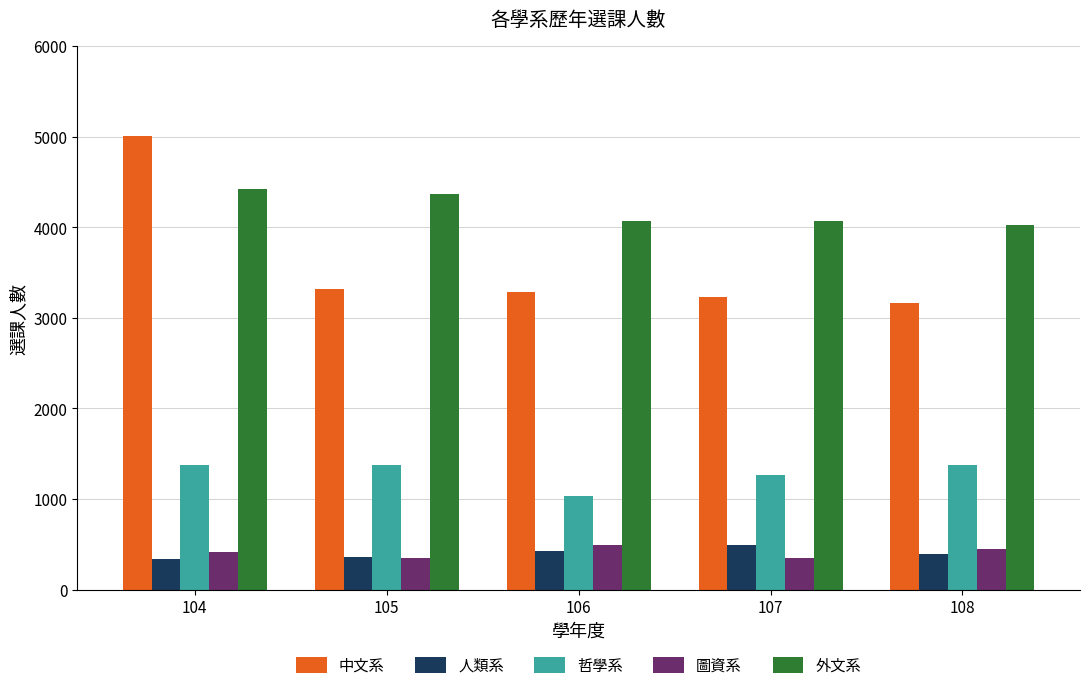

Which series has the largest total across all categories?

外文系